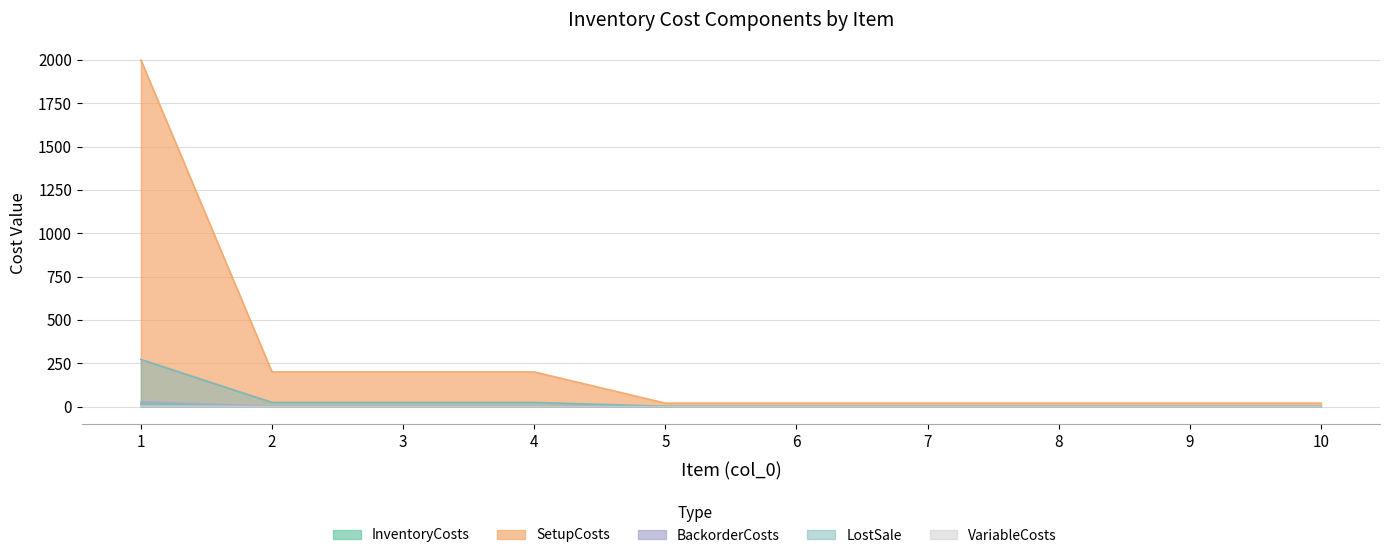

Reading right to left, list all the values displayed in this chart.

InventoryCosts: 0.1	0.1	0.1	0.1	0.1	0.1	1.2	1.2	1.2	13.6
SetupCosts: 20.0	20.0	20.0	20.0	20.0	20.0	200.0	200.0	200.0	2000.0
BackorderCosts: 0.2	0.2	0.2	0.2	0.2	0.2	2.4	2.4	2.4	27.2
LostSale: 2.0	2.0	2.0	2.0	2.0	2.0	24.0	24.0	24.0	272.0
VariableCosts: 0.0	0.0	0.0	0.0	0.0	0.0	0.2	0.2	0.2	3.6